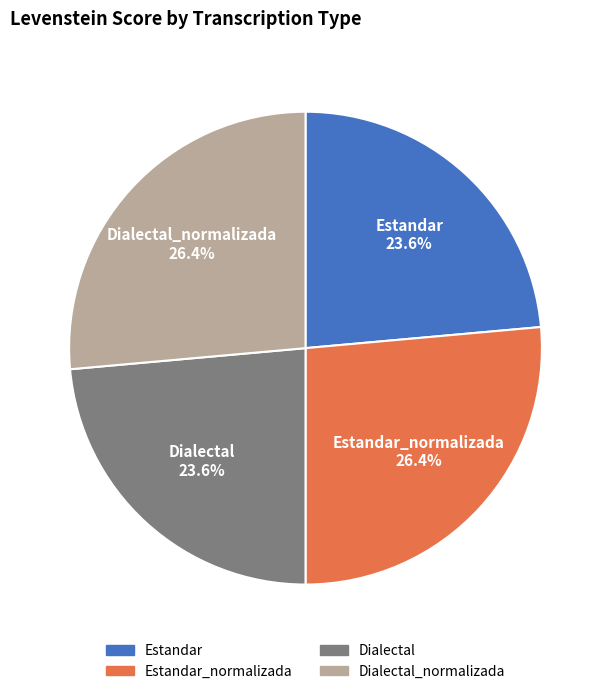

Approximately how many times larger is the value at Estandar_normalizada compared to Dialectal_normalizada?

1.0